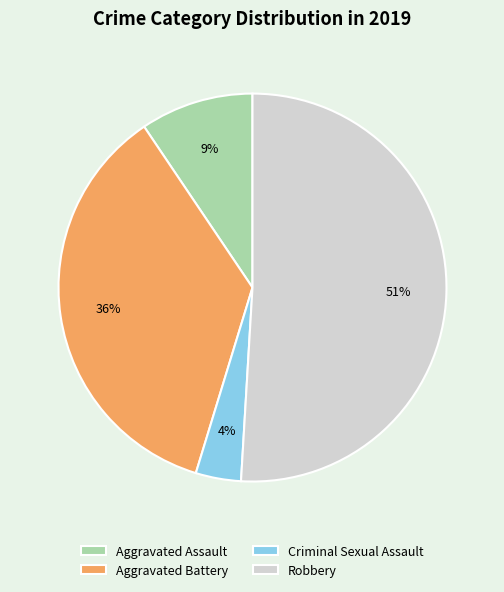

To the nearest percent, what is the difference between the Criminal Sexual Assault and Aggravated Battery slice percentages?

32%